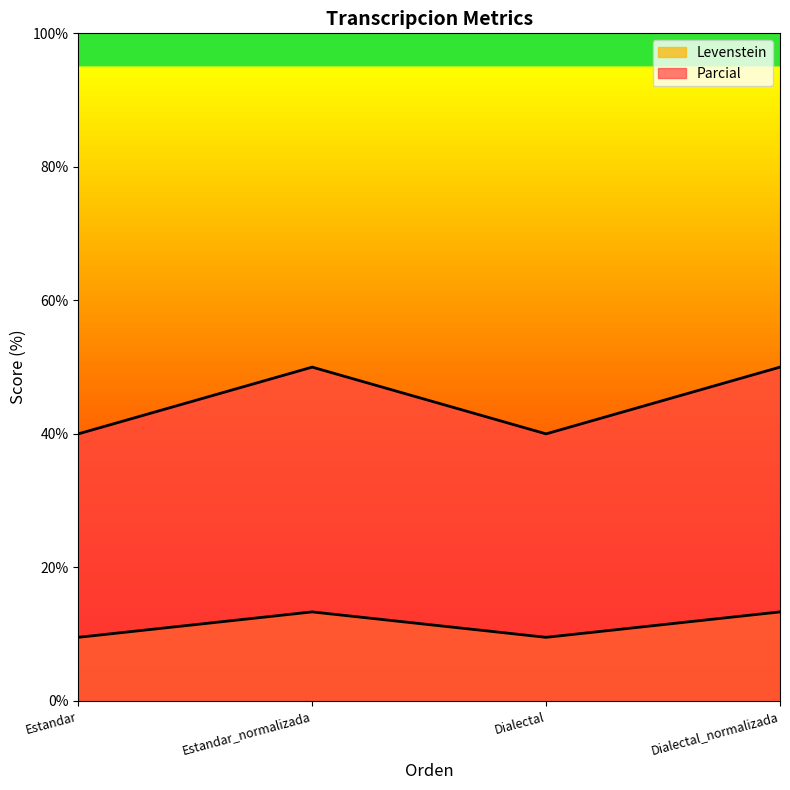

List the labels in order of Parcial value, largest first.

Estandar_normalizada, Dialectal_normalizada, Estandar, Dialectal